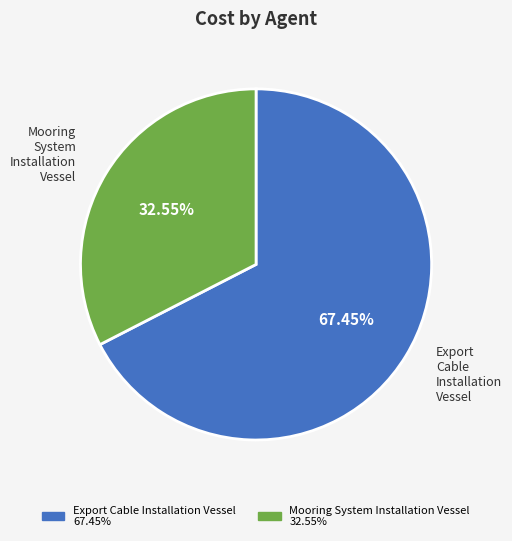

Count the number of slices in the pie.

2